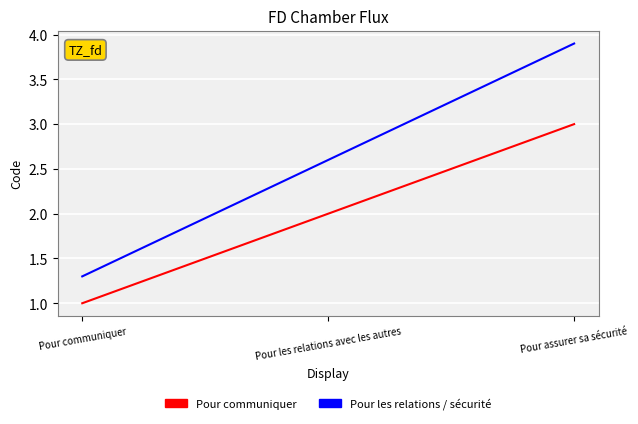

Is it true that Pour communiquer equals 0.4 at Pour les relations avec les autres?

False